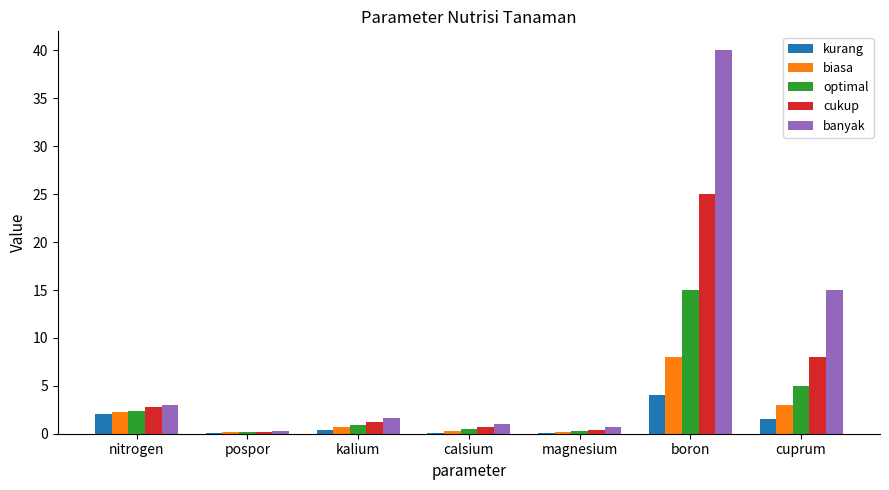

What is the highest value of the biasa series?

8.0